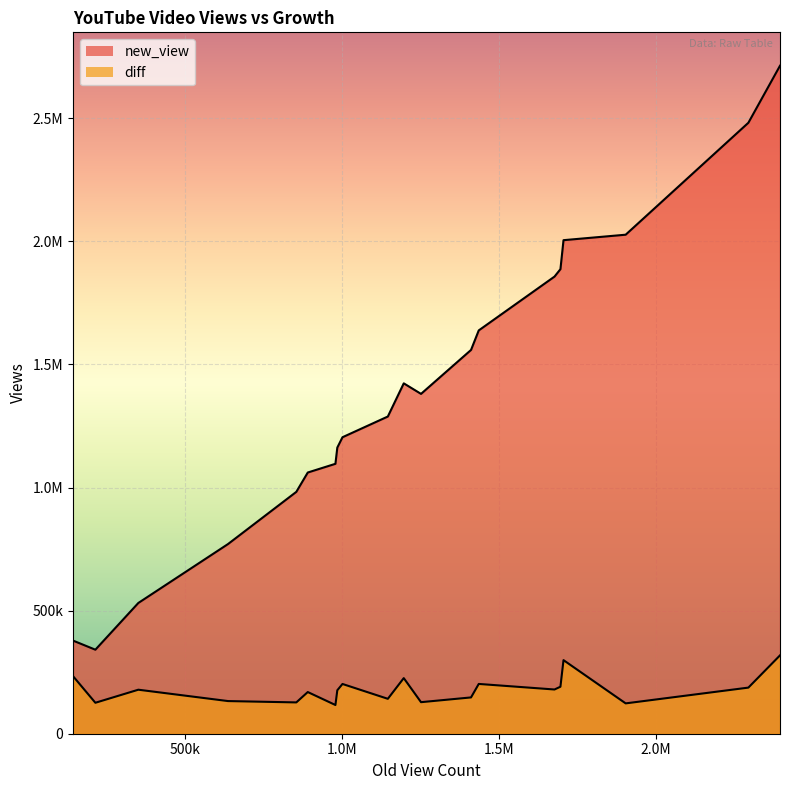

The value of new_view at 15 is 1380380. True or false?

True